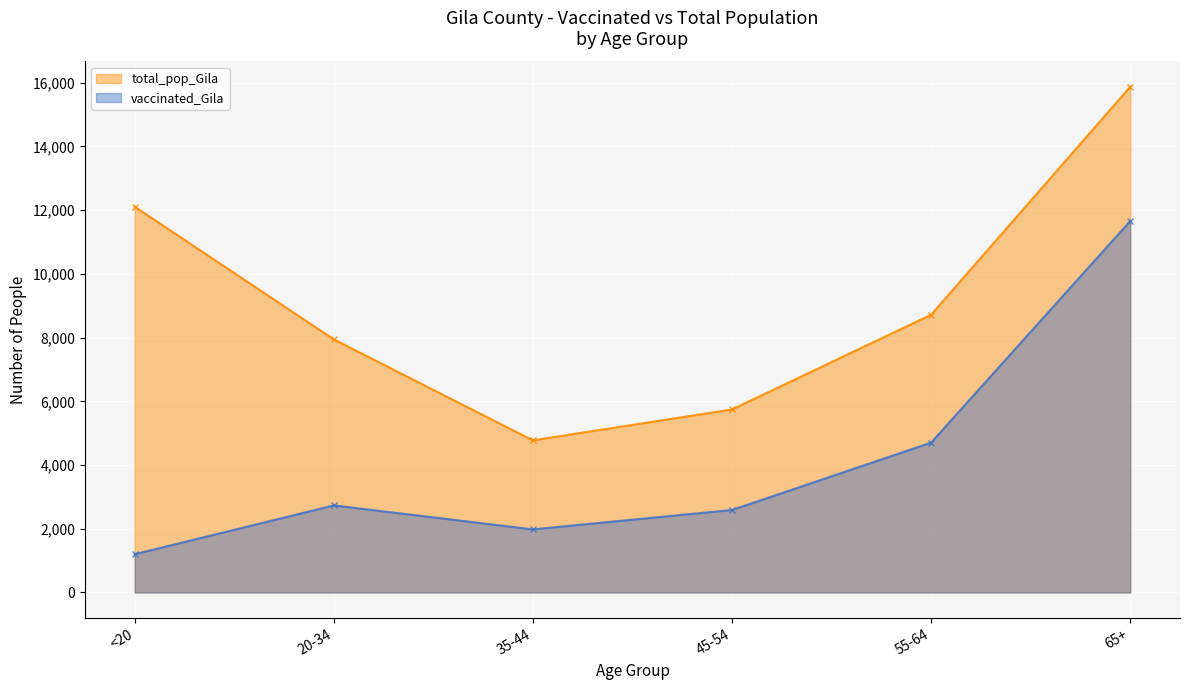

Between 45-54 and 55-64, which is larger?

55-64